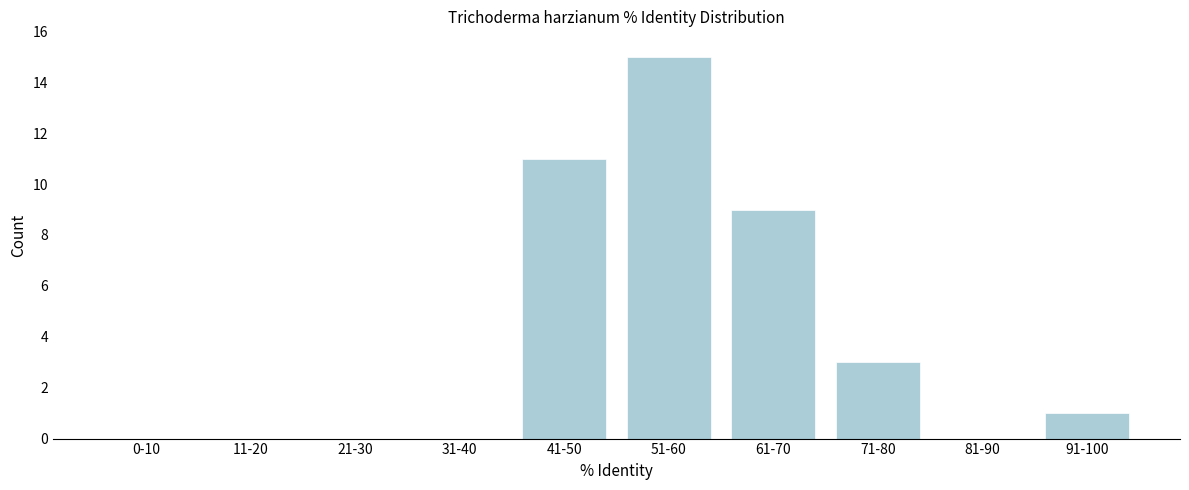

What is the sum of all values?

39